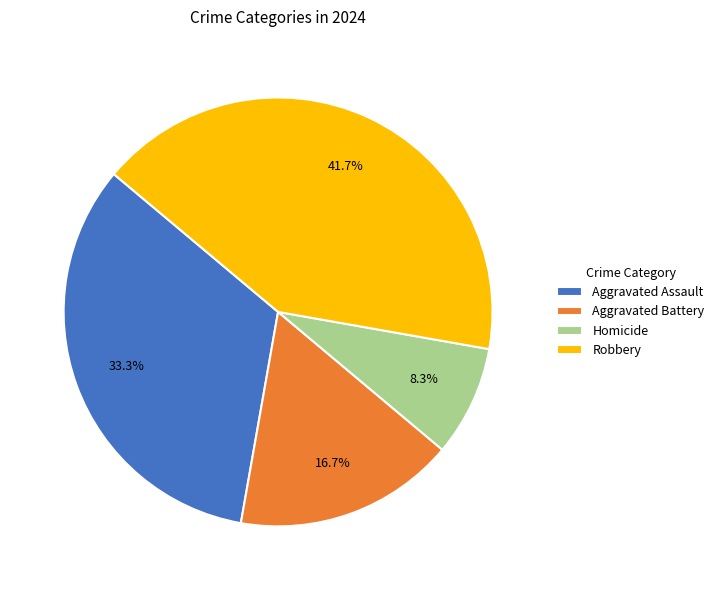

True or false: Aggravated Battery accounts for 7% of the total.

False